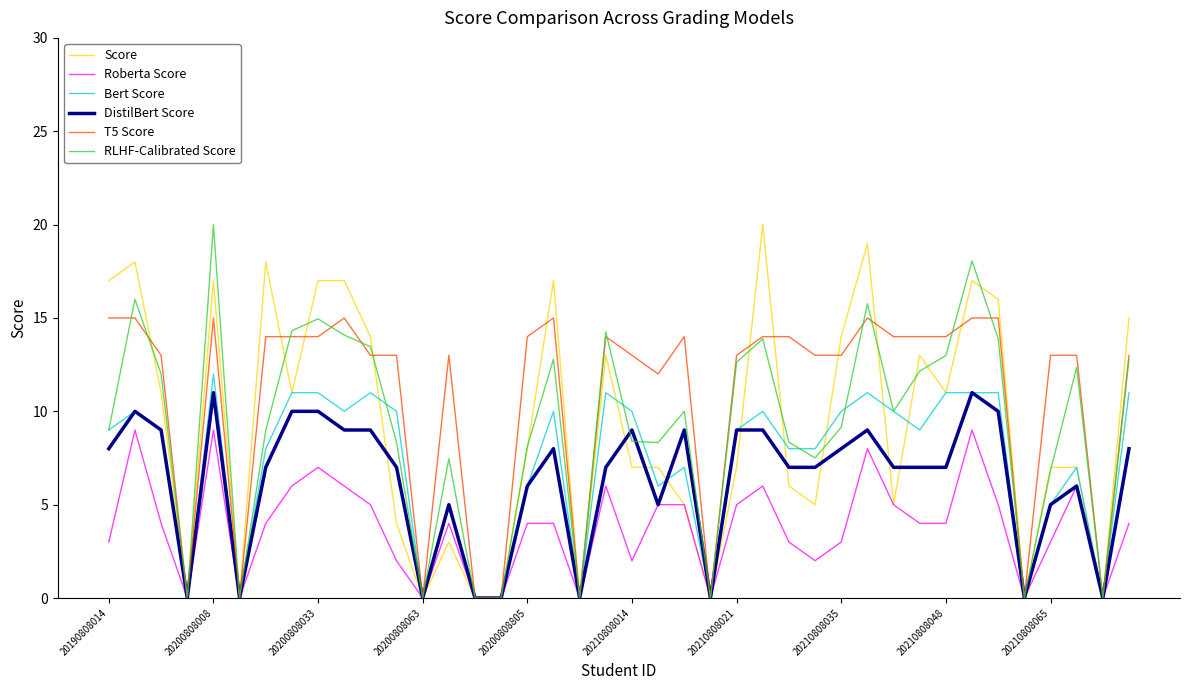

What is the maximum value shown in the chart?

20.0